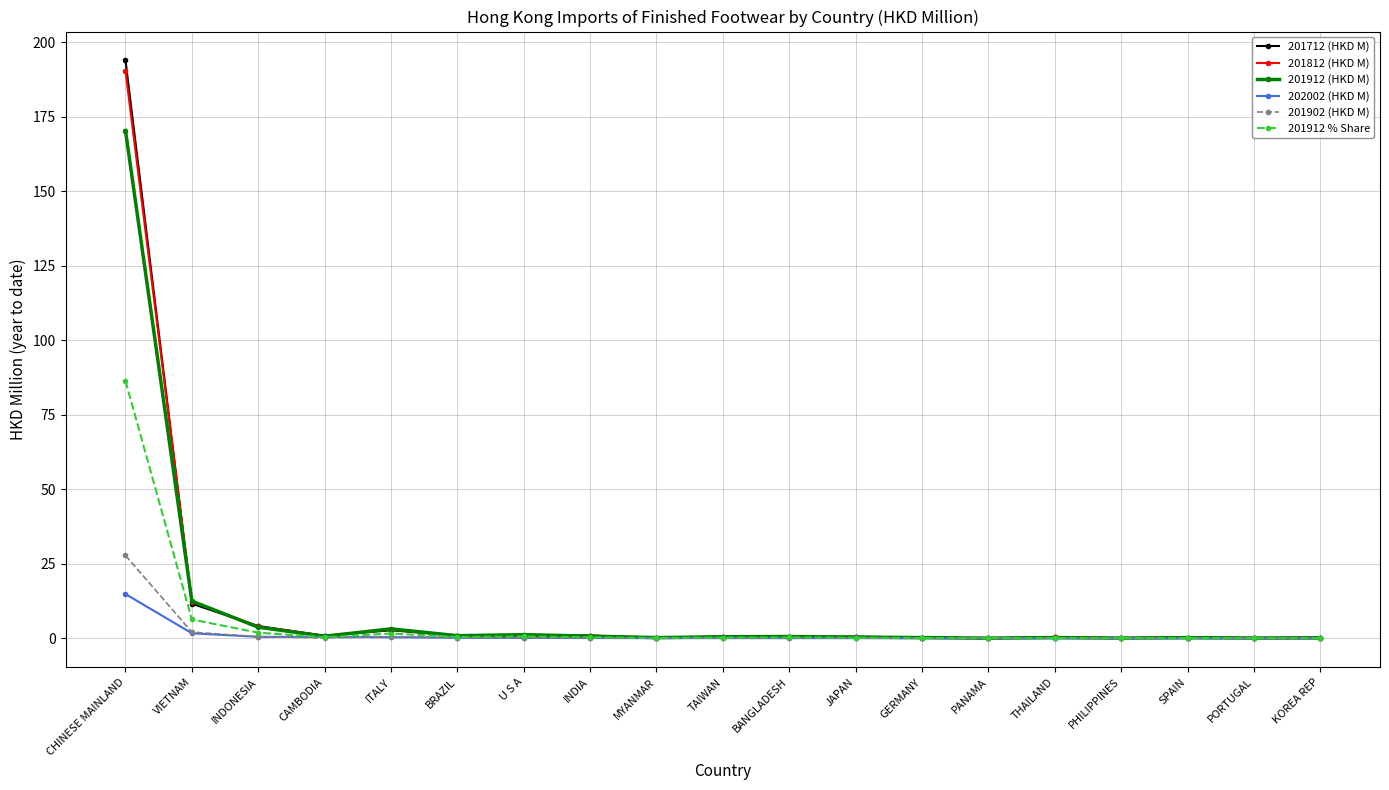

What is the label of the 3rd point from the left?

INDONESIA